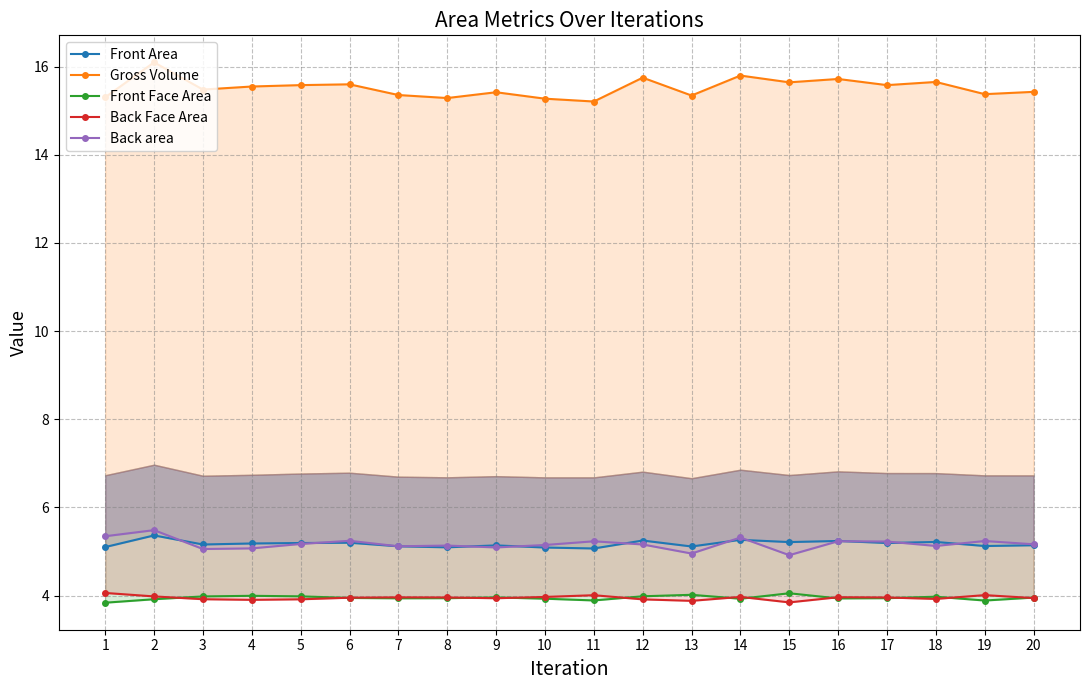

The value of Gross Volume at 1 is 21.8. True or false?

False